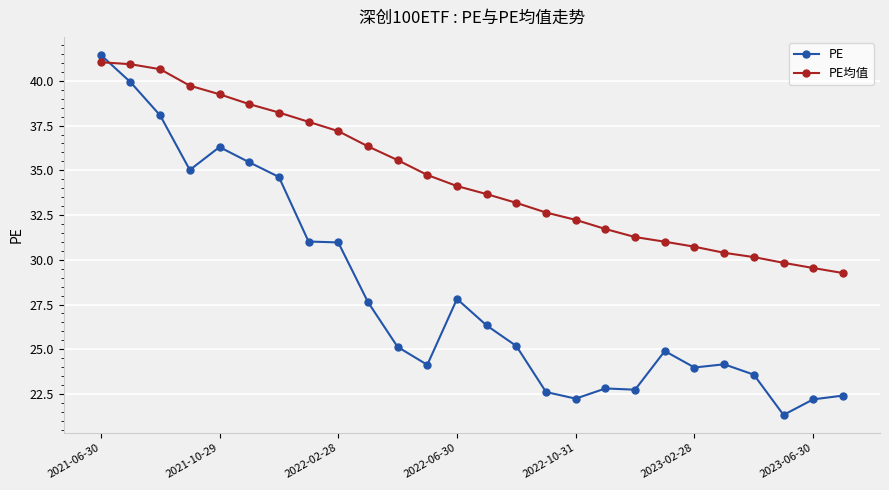

What is the value of the PE point at the 3rd from the left?

38.1